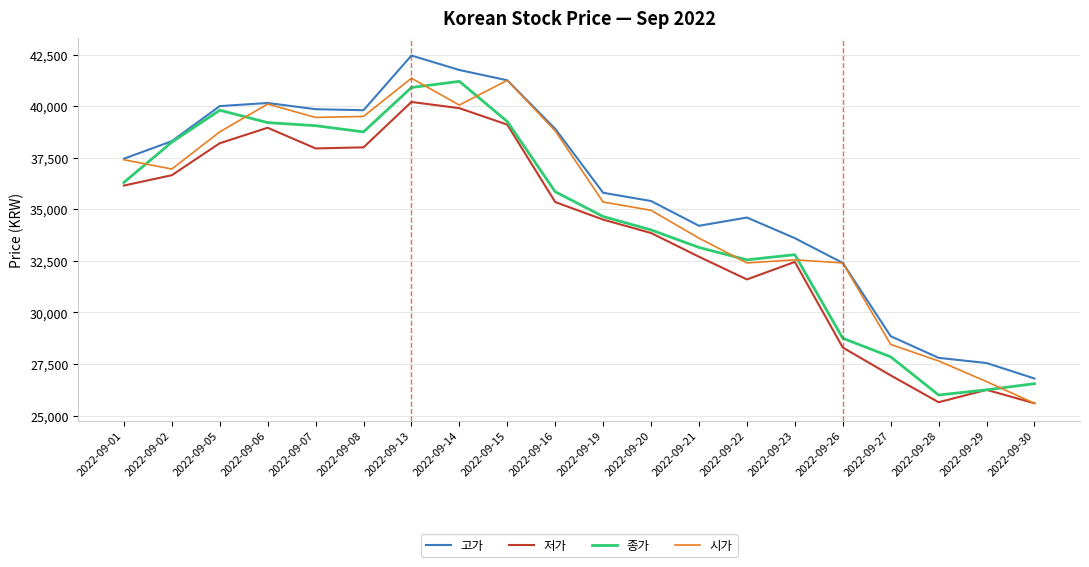

What is the difference between the highest and lowest values at 2022-09-14?

1850